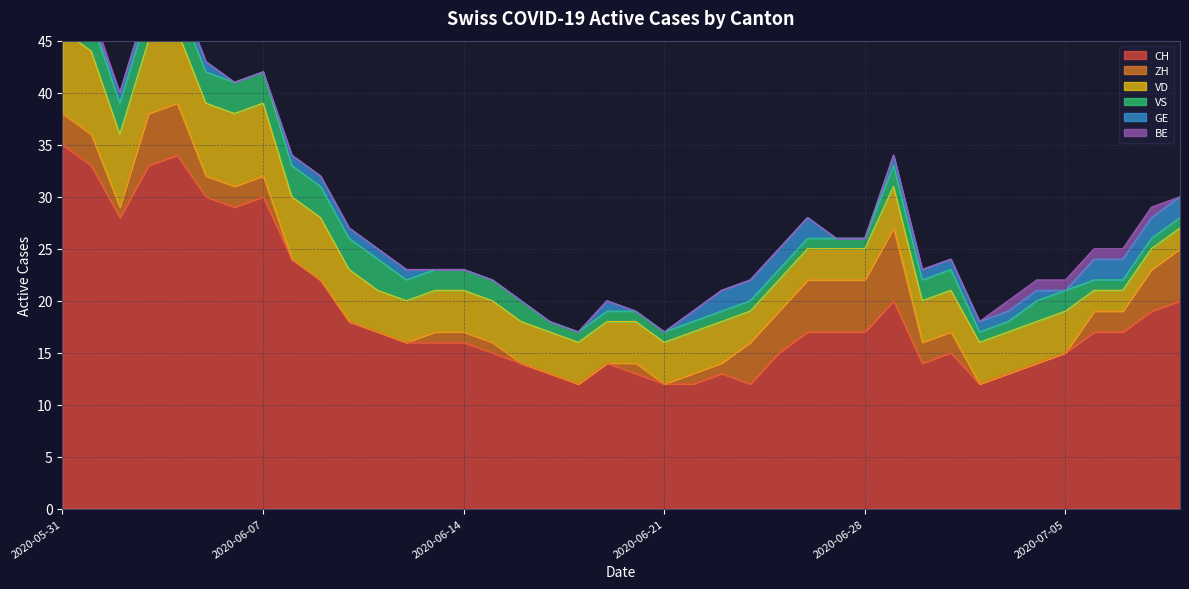

Which series has the widest spread of values?

CH